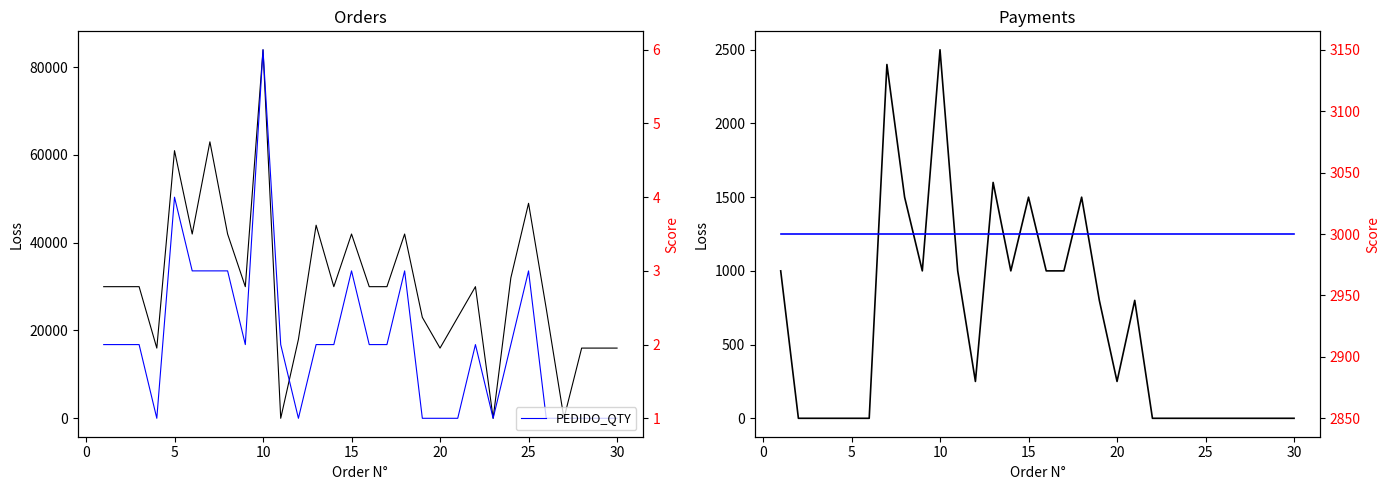

What is the average value of the A PAGAR series?

30314